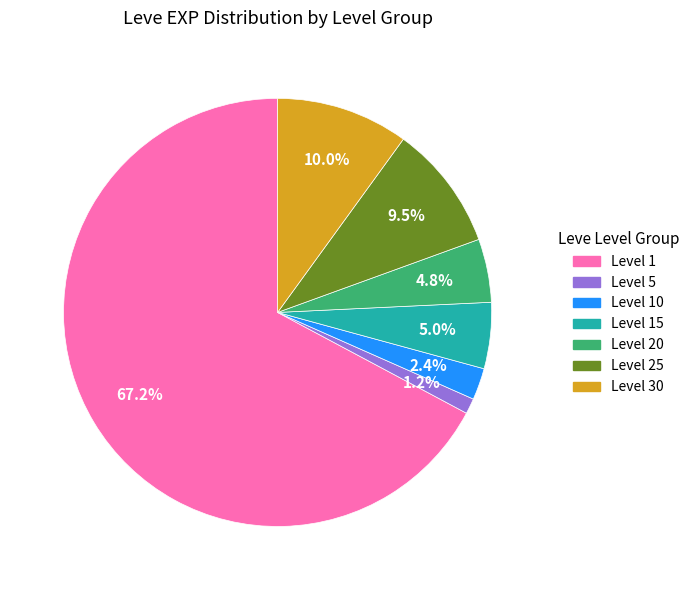

How many slices are in this pie chart?

7